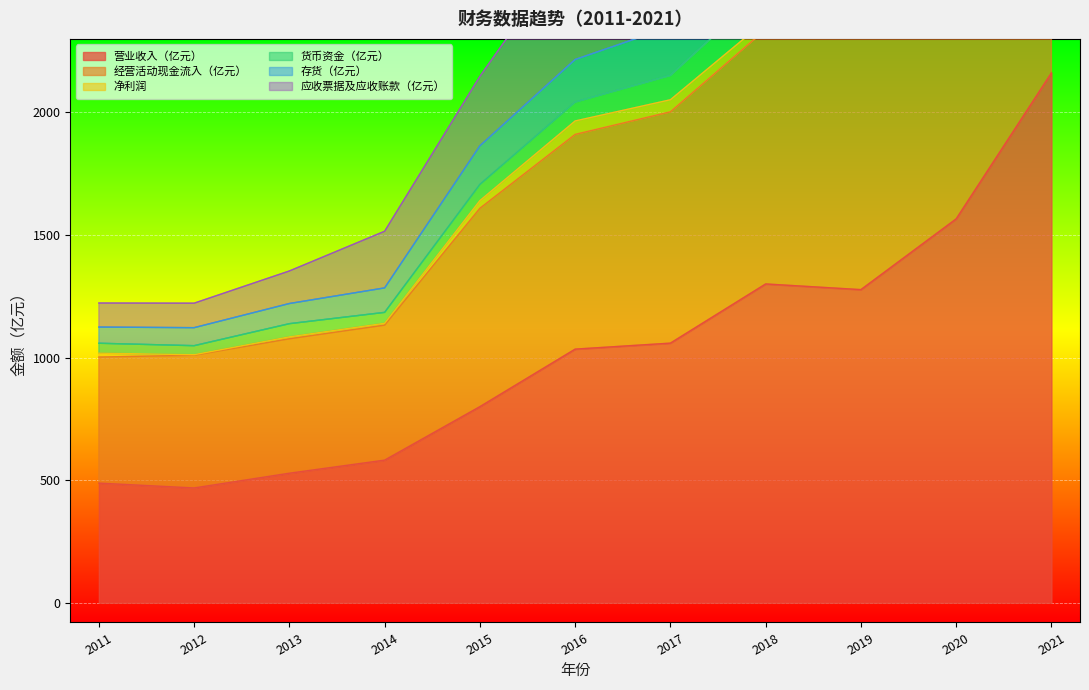

At which label does 营业收入（亿元） reach its peak?

2021